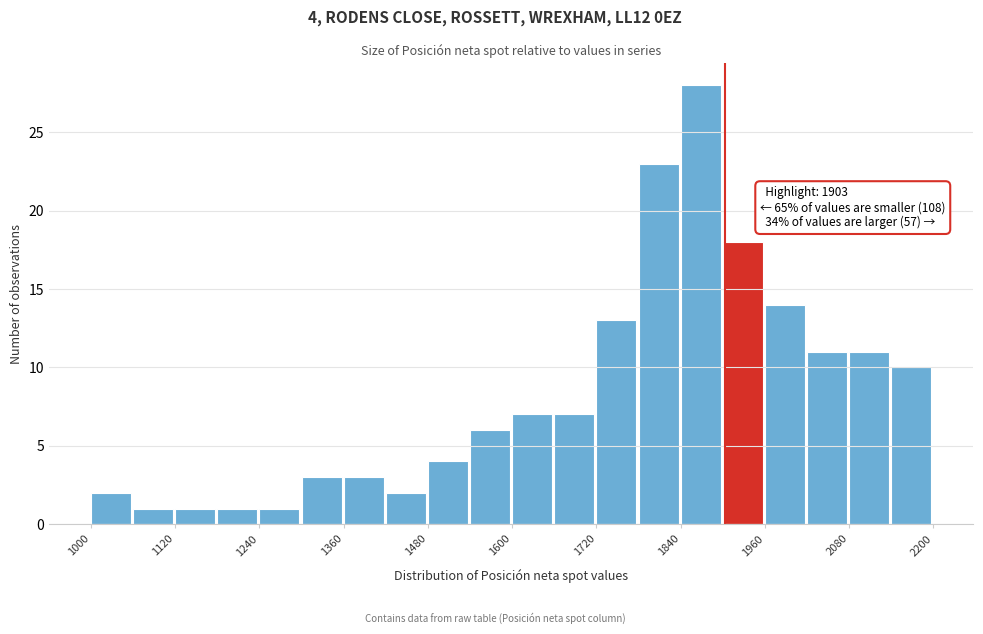

Around what value on the x-axis is the tallest bar? Give the approximate position of its centre, as read against the axis.

1860